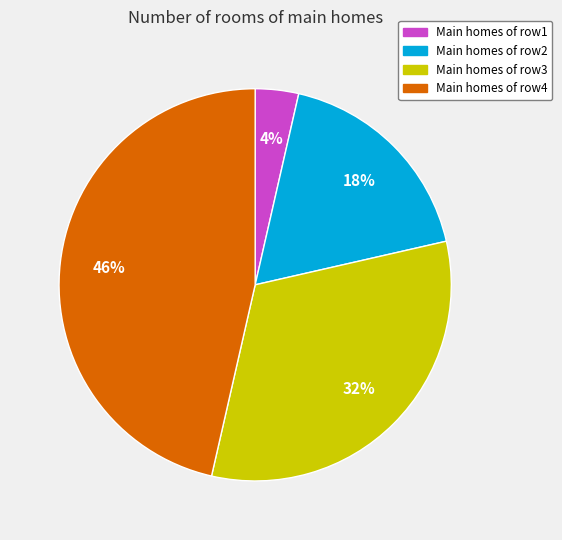

To the nearest percent, what is the average slice percentage?

25%